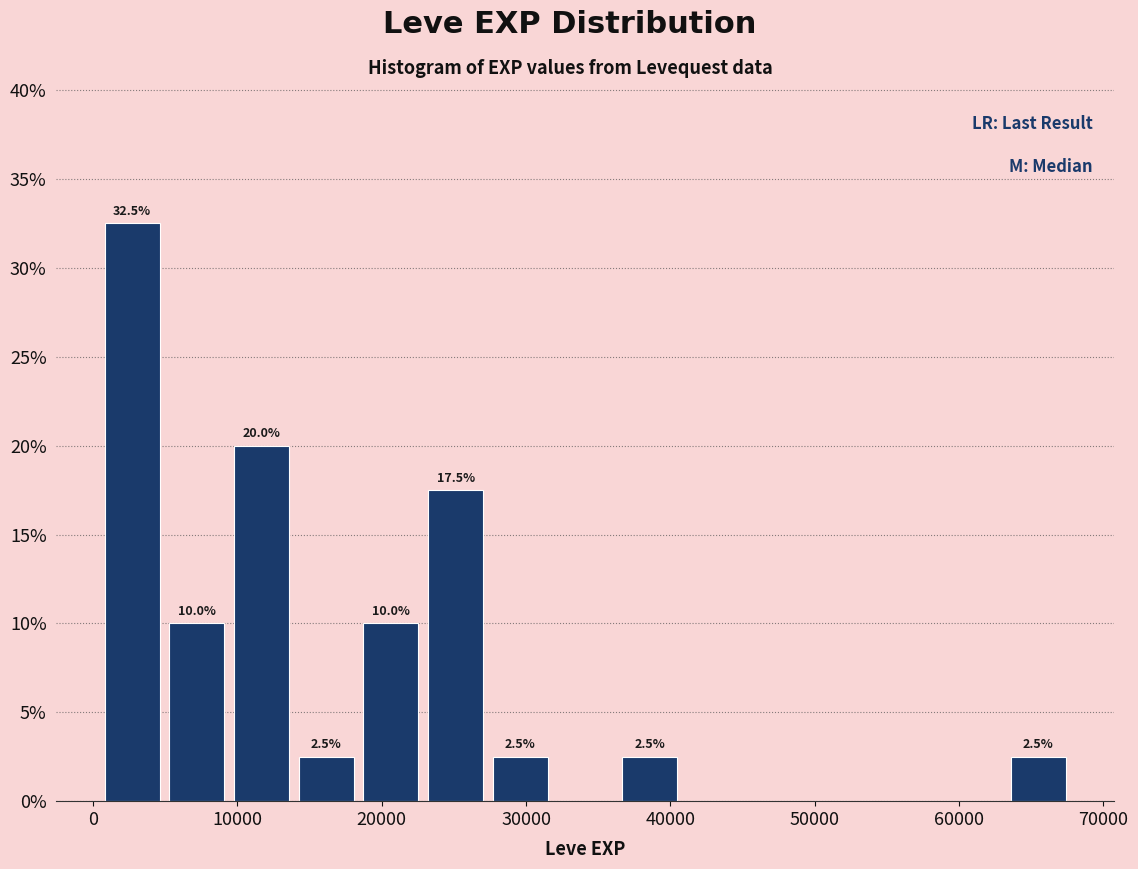

Over which range of the x-axis is the bar tallest?

0 to 5000